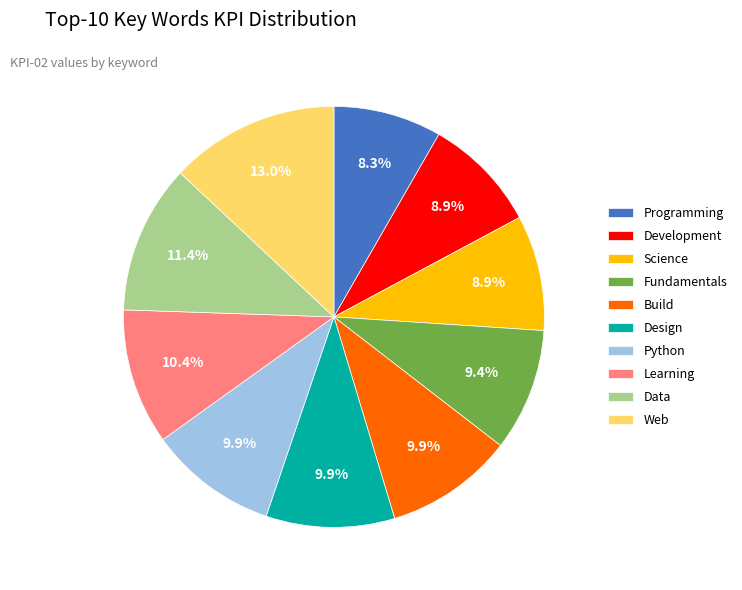

Is there a majority slice in this chart?

No